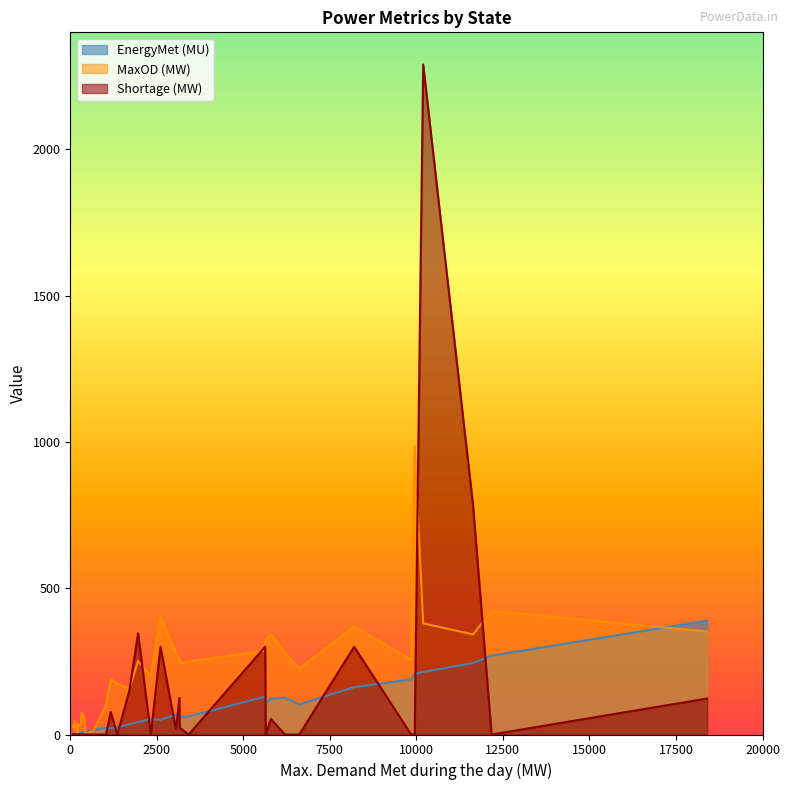

What is the difference between the highest and lowest values at Kerala?

201.1